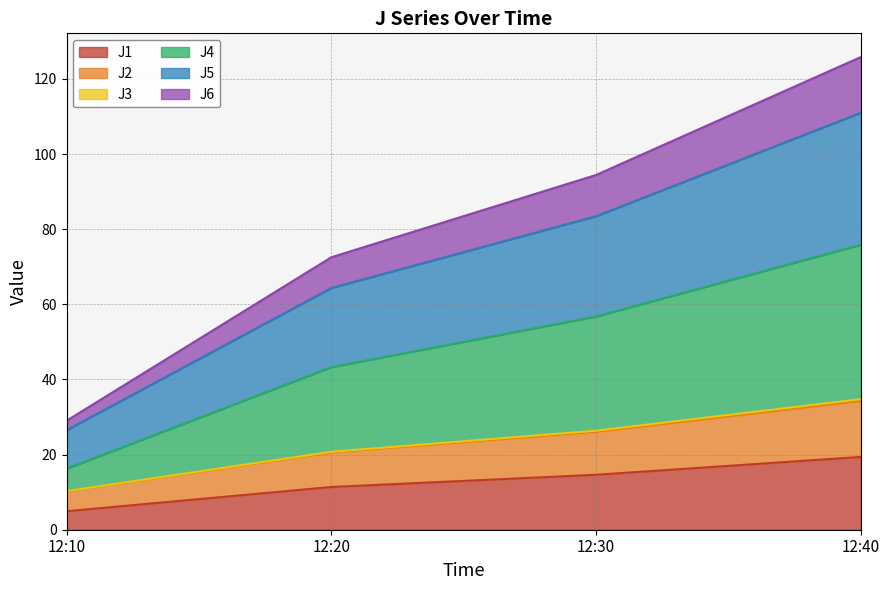

What is the maximum value for J1?

19.4